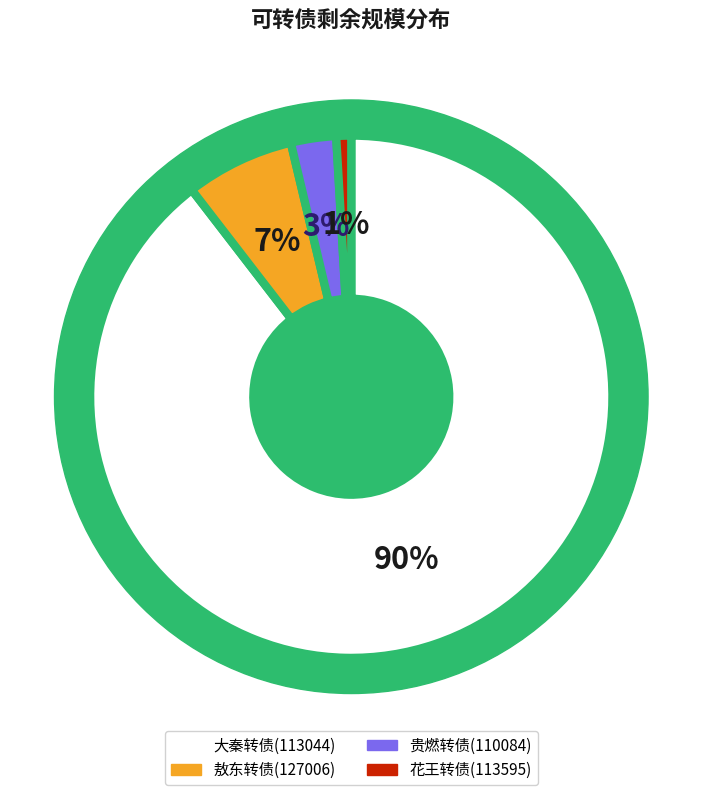

Combined, do 敖东转债(127006) and 贵燃转债(110084) account for over 50%?

No